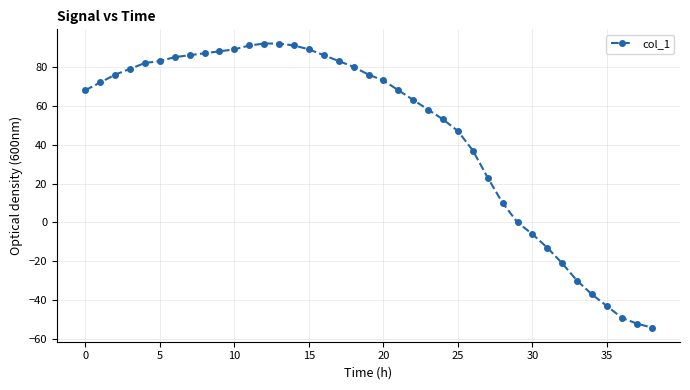

What is the value of the 13th point from the left?

92